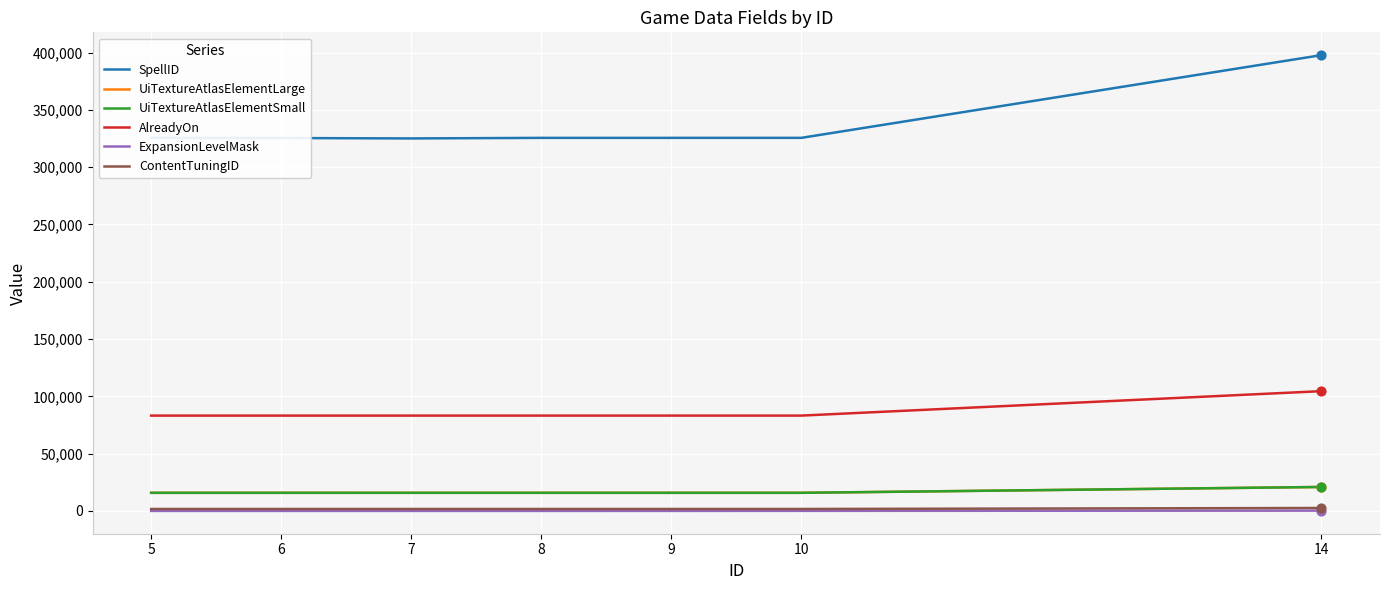

Which series has the largest range (max minus min)?

SpellID